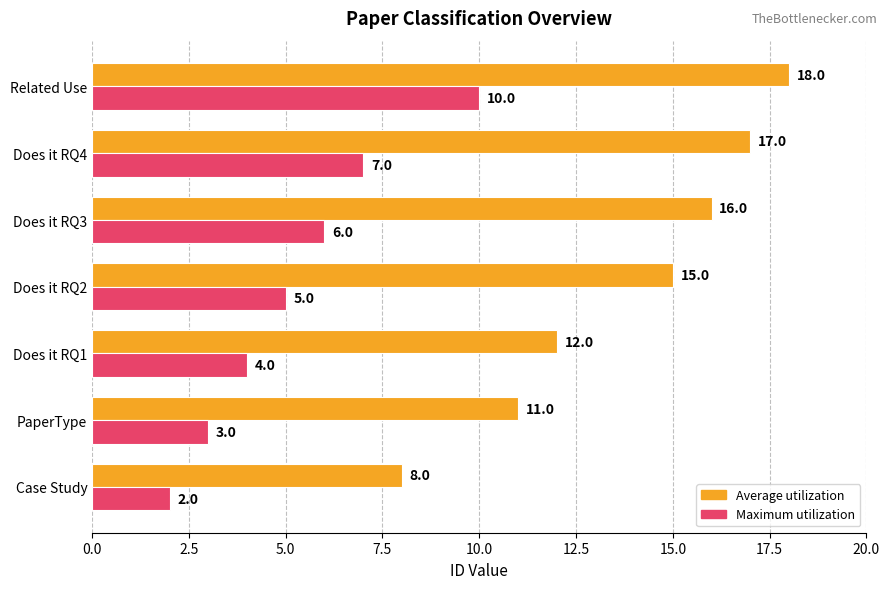

How many values in the Maximum utilization series are below 5?

3